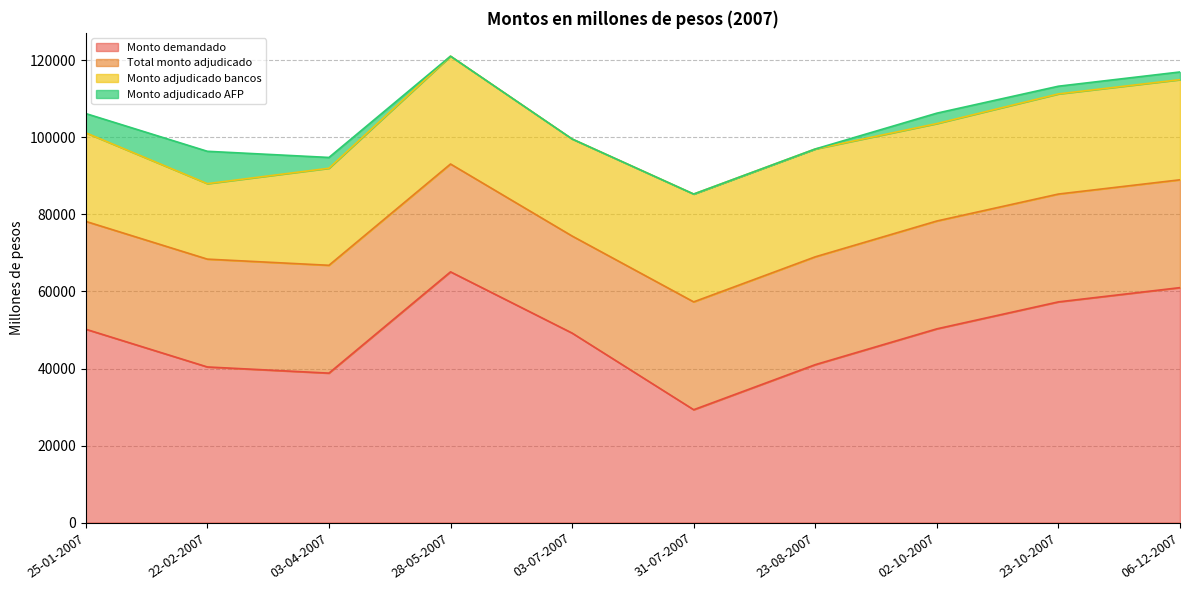

Where is the first local maximum for Monto adjudicado AFP?

22-02-2007